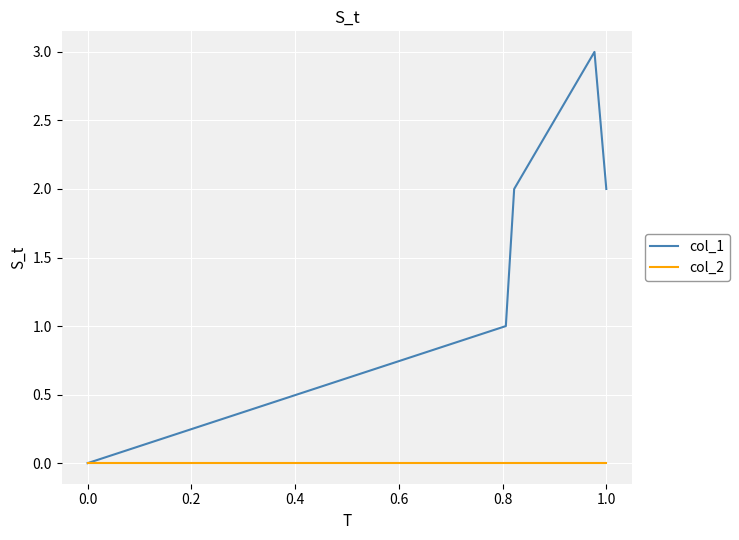

List the series in order of their peak value, lowest first.

col_2, col_1